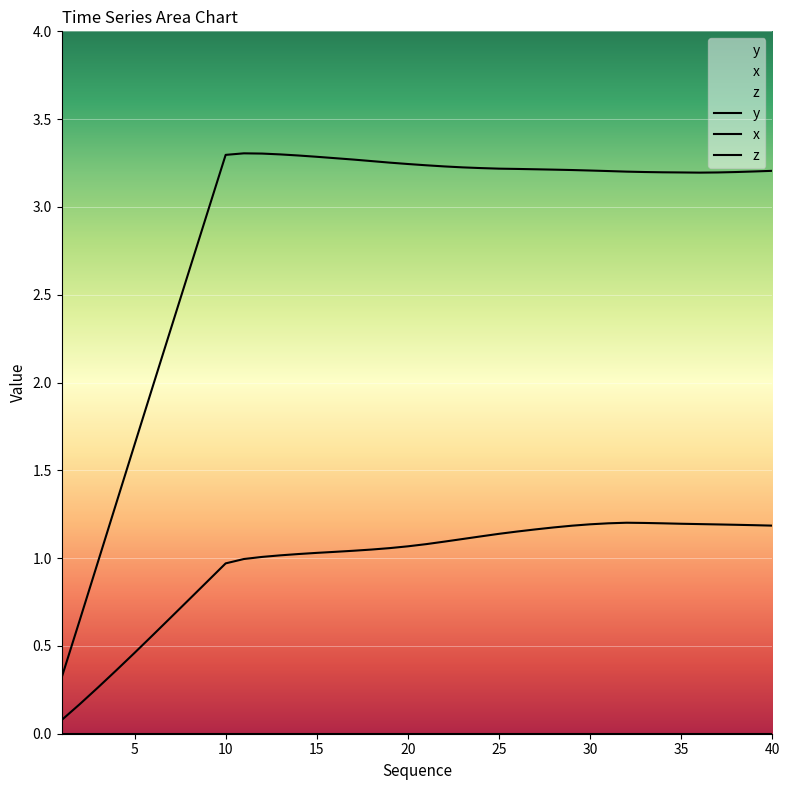

True or false: x has more than 0 points higher than both neighbors.

True